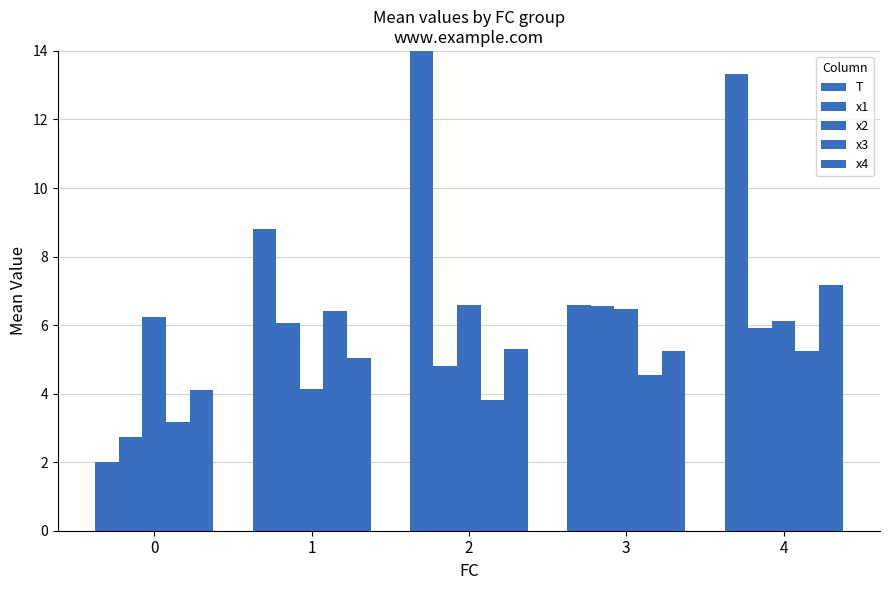

How many series are shown in this chart?

5